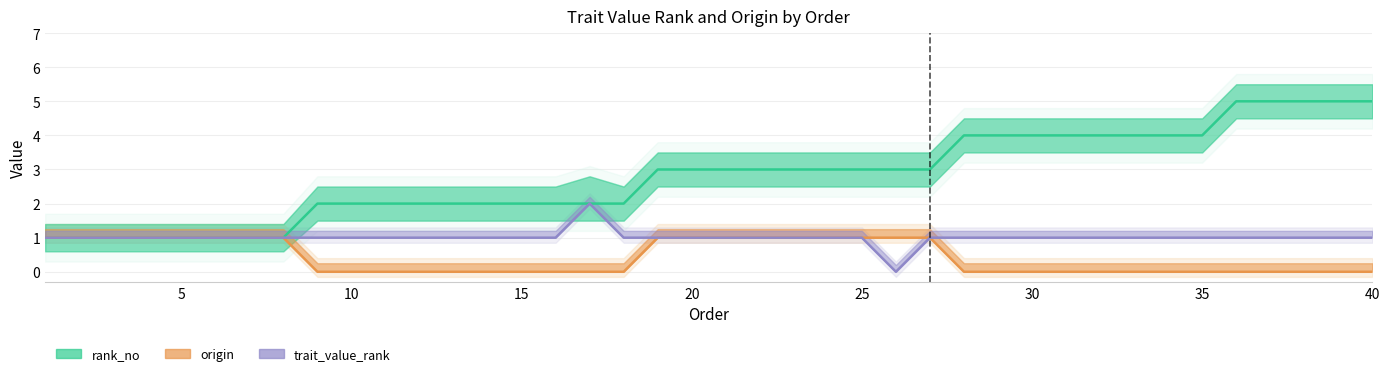

What are all the series names shown in the legend?

rank_no, origin, trait_value_rank